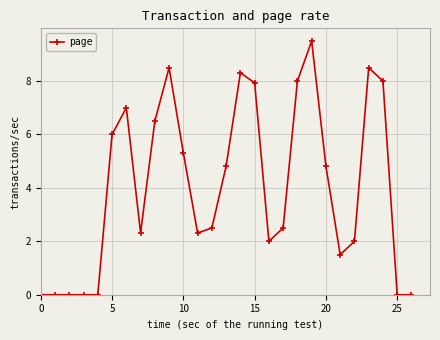

What is the greatest value displayed?

9.5